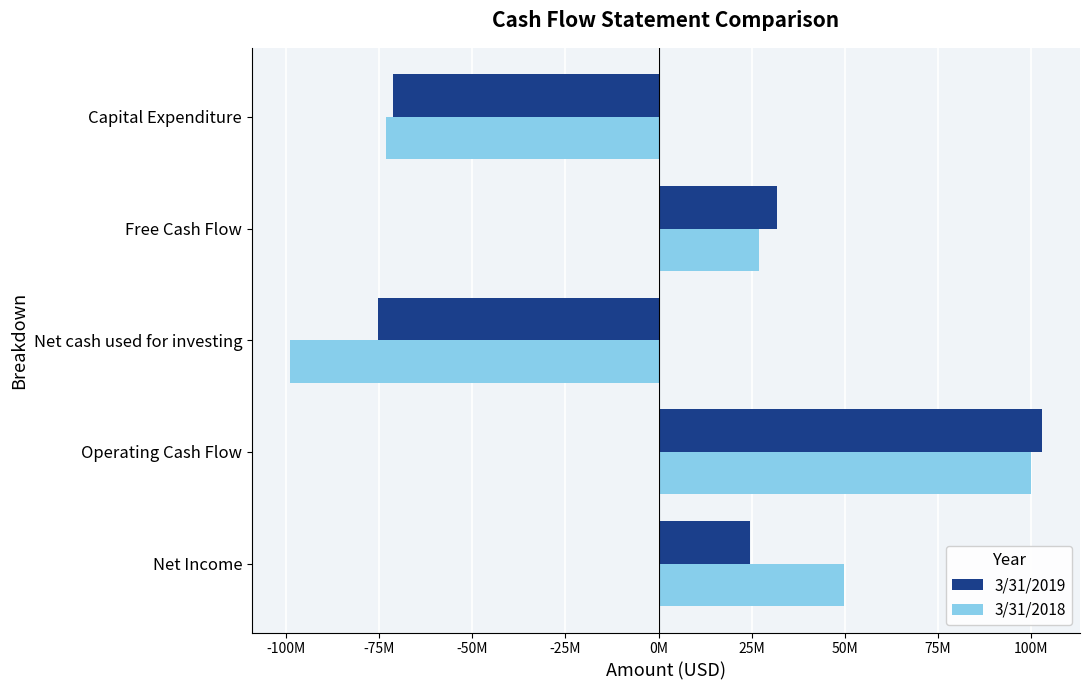

List the series in order of their overall mean, highest first.

3/31/2019, 3/31/2018